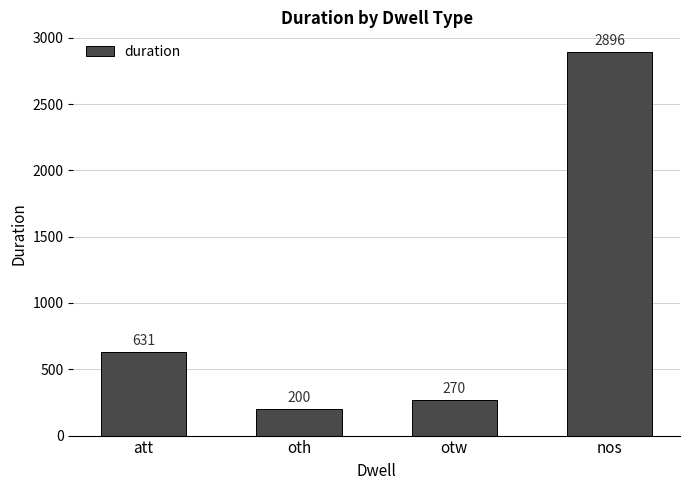

Which has a higher value, oth or nos?

nos